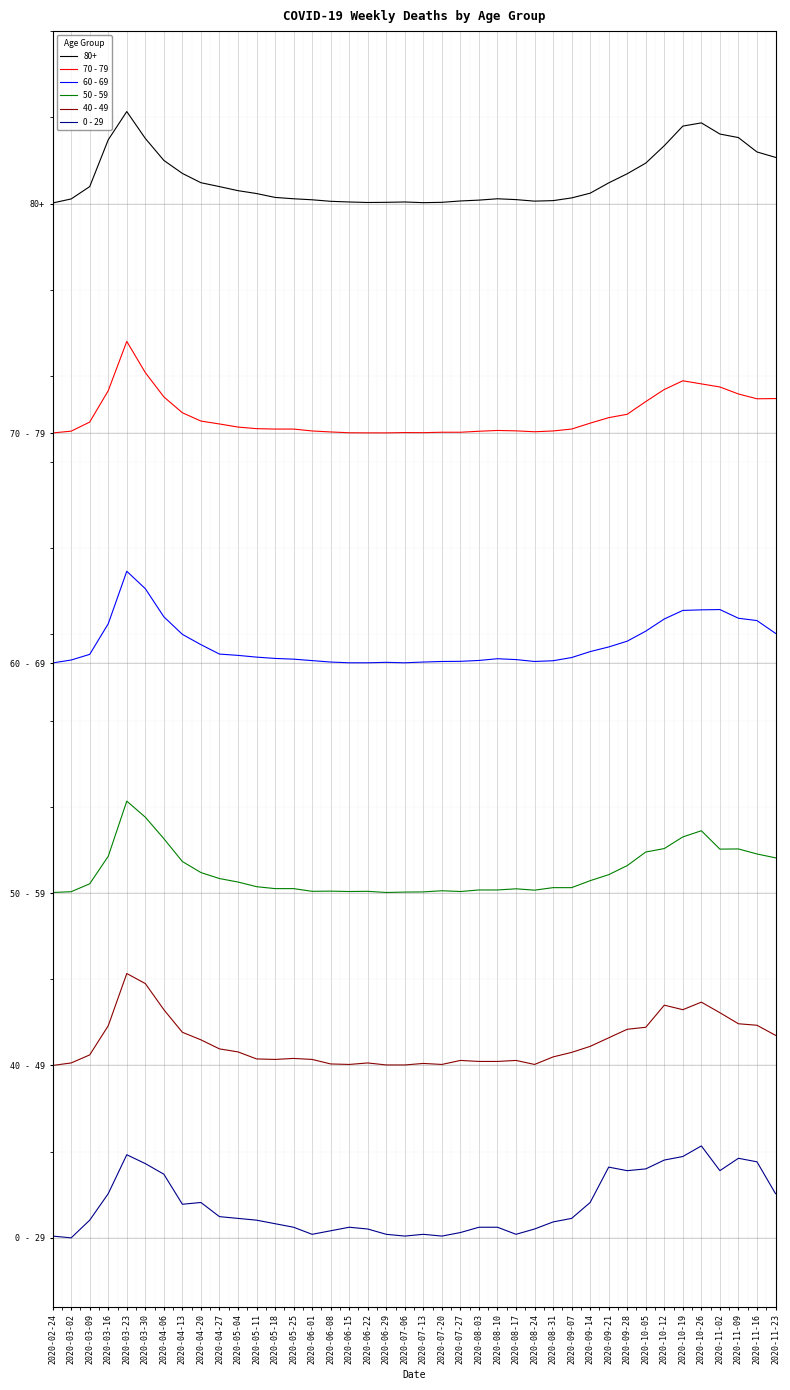

What is the highest value of the 40 - 49 series?

230.0